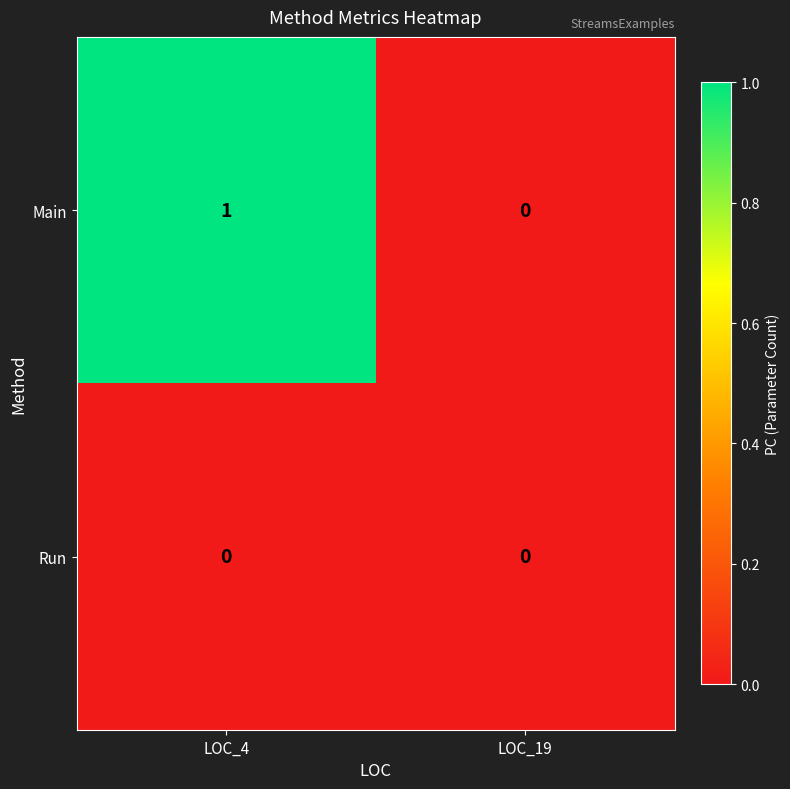

List the series in order of their peak value, highest first.

Main, Run